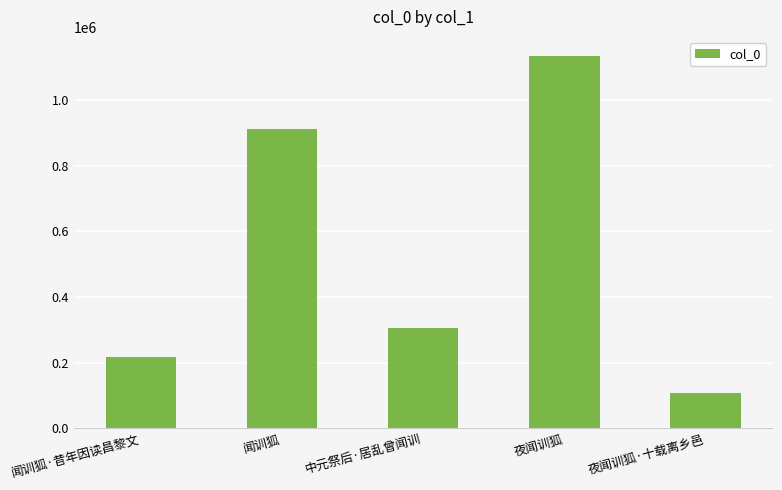

List the labels in order of value, smallest first.

夜闻训狐·十载离乡邑, 闻训狐·昔年因读昌黎文, 中元祭后·居乱曾闻训, 闻训狐, 夜闻训狐